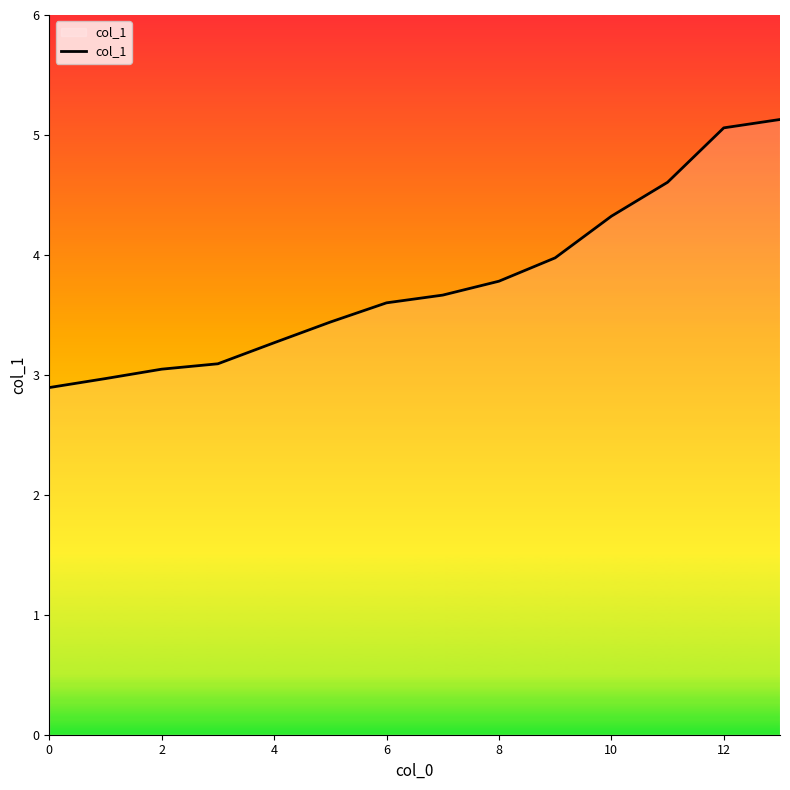

What is the maximum value shown in the chart?

5.1